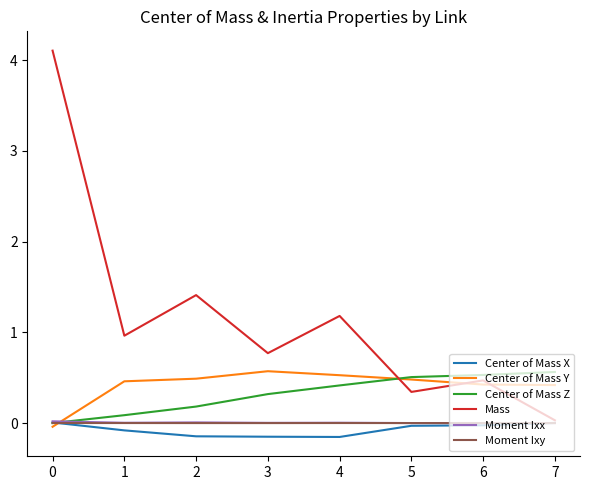

Which series has the largest total across all categories?

Mass